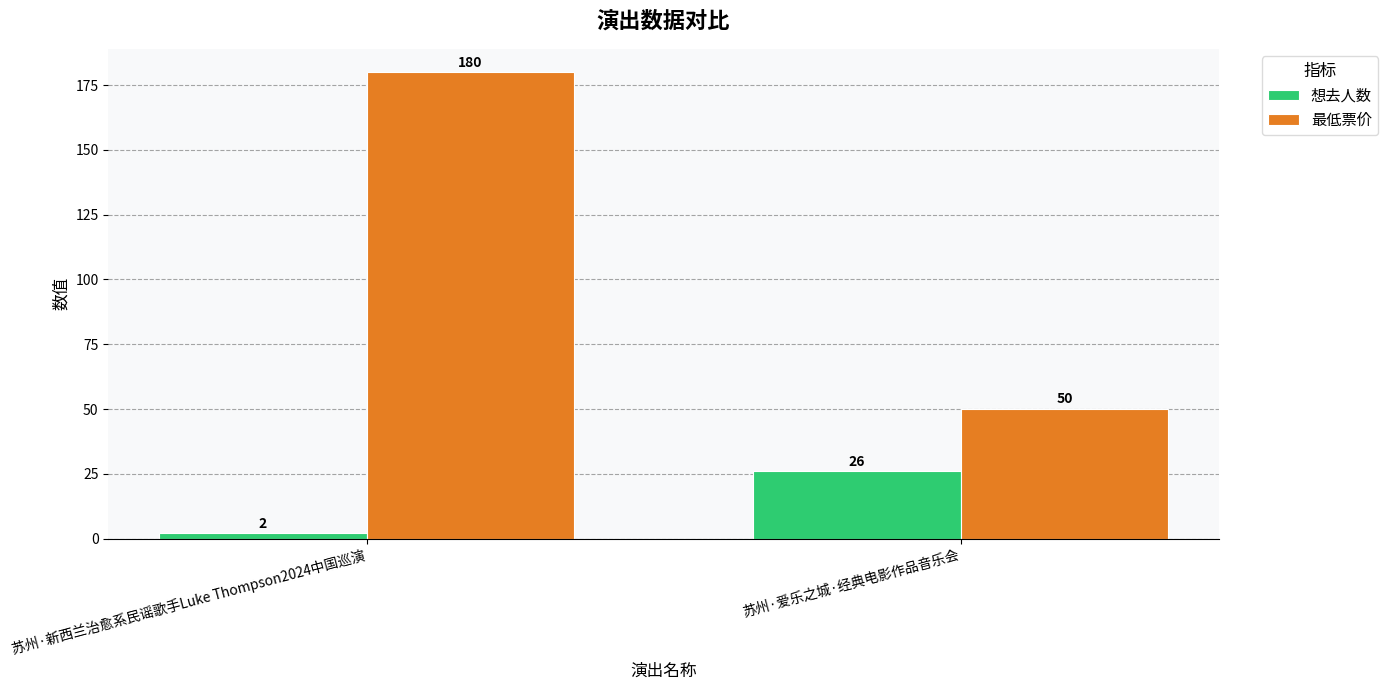

Which series has the largest range (max minus min)?

最低票价